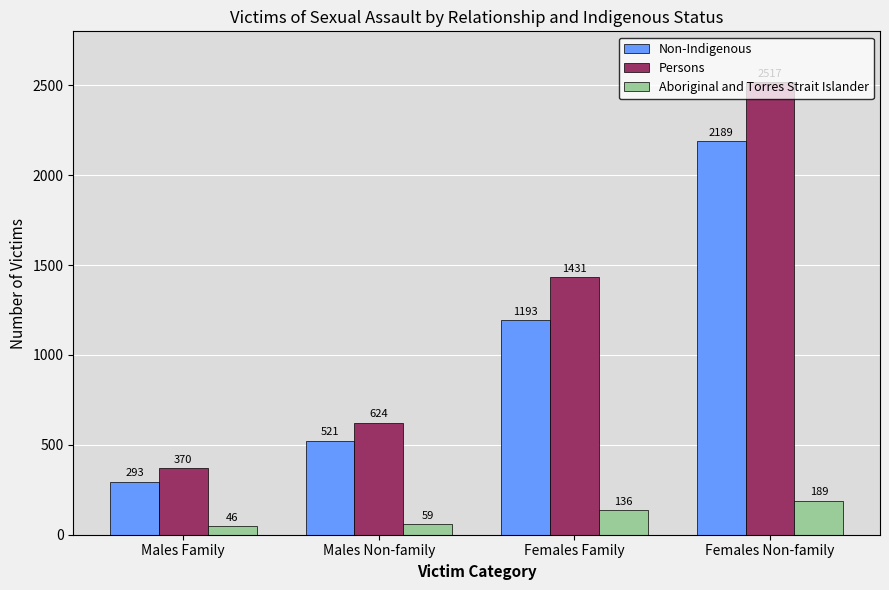

What is the difference between the highest and lowest values at Males Non-family?

565